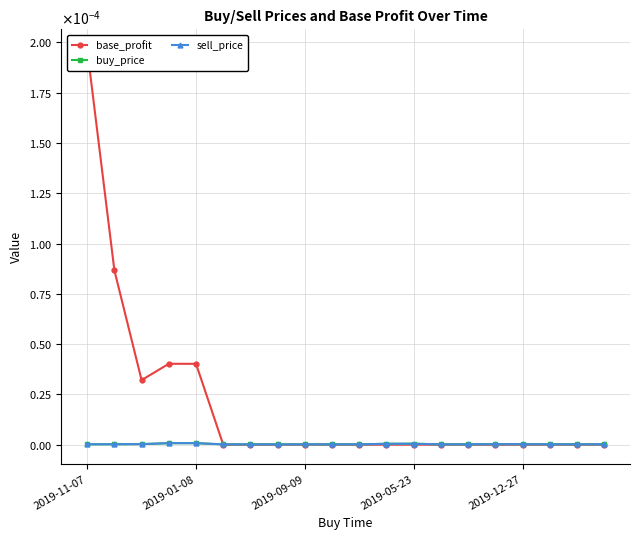

At how many categories does at least one series exceed 0?

20